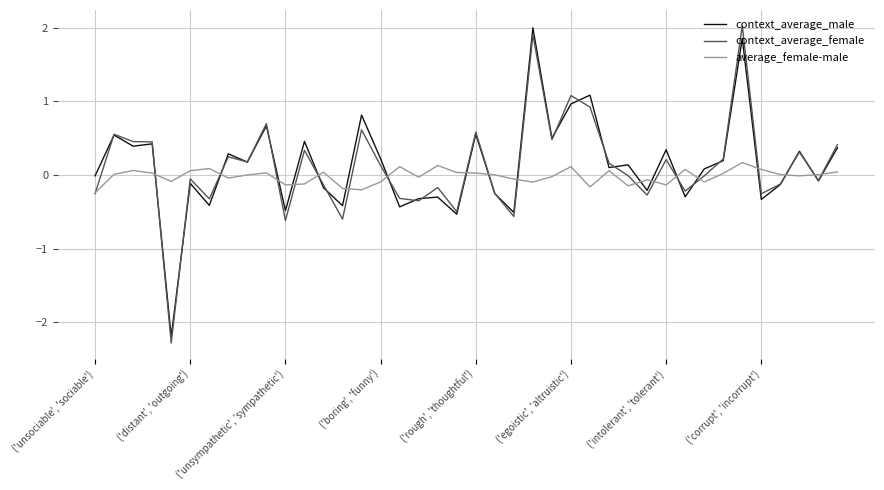

Which series has the largest range (max minus min)?

context_average_female